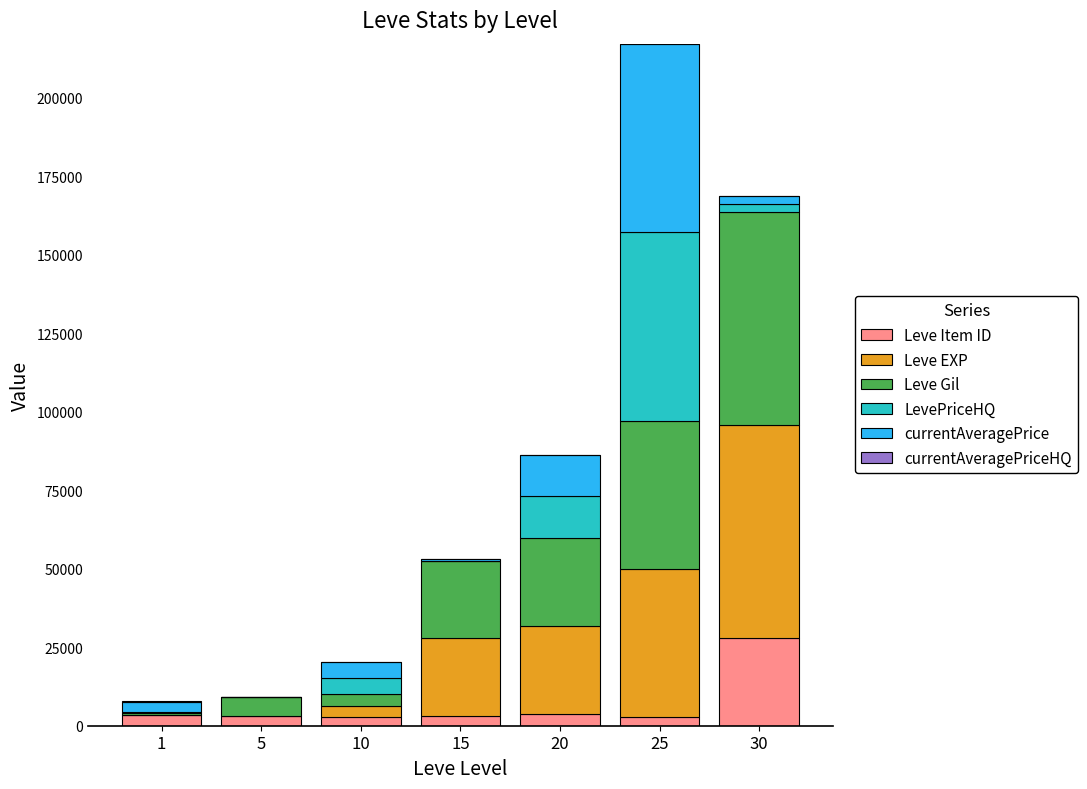

At which category is the sum across all series the highest?

25